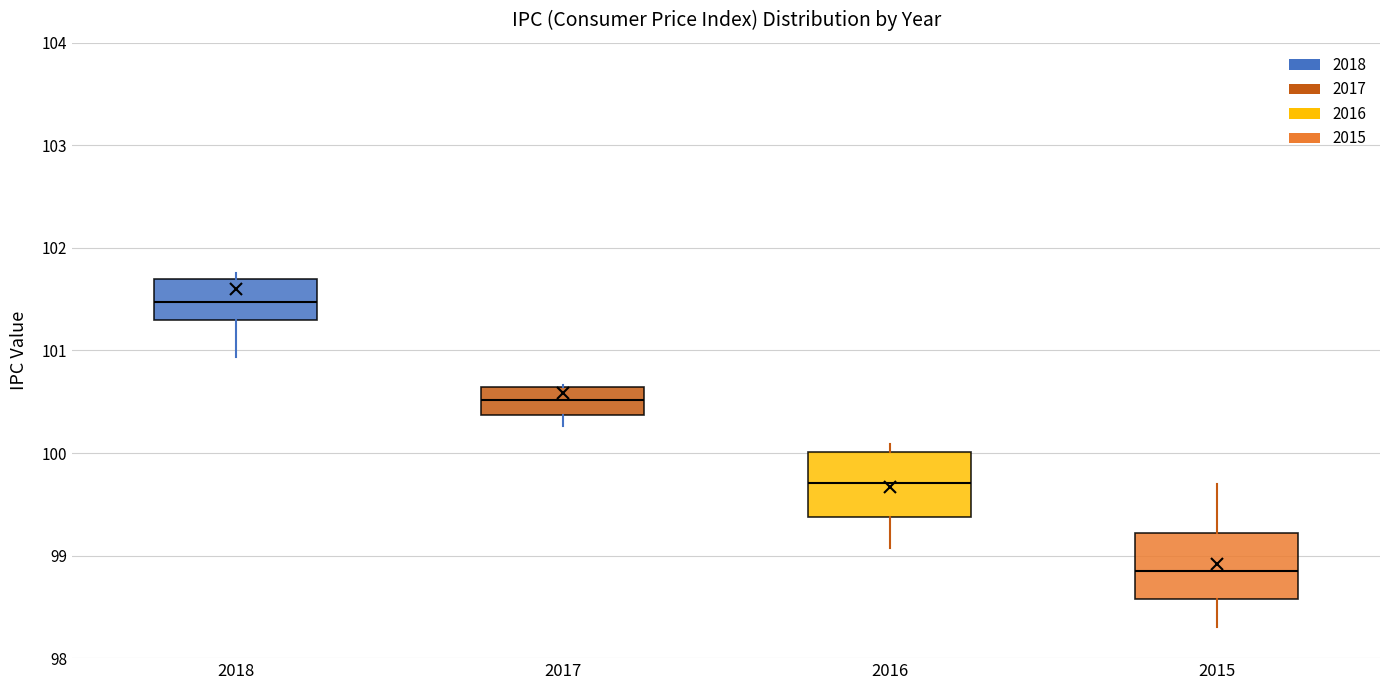

Reading left to right, transcribe this box plot: for each box, give where its median line is, the range the box spans, and where its two whiskers end, as read against the y-axis. The values are not printed on the chart, so give them approximately, as read against the axis.

2018: median 101.5, box 101.3 to 101.7, whiskers 100.9 to 101.8
2017: median 100.5, box 100.4 to 100.6, whiskers 100.3 to 100.7
2016: median 99.7, box 99.4 to 100.0, whiskers 99.1 to 100.1
2015: median 98.9, box 98.6 to 99.2, whiskers 98.3 to 99.7